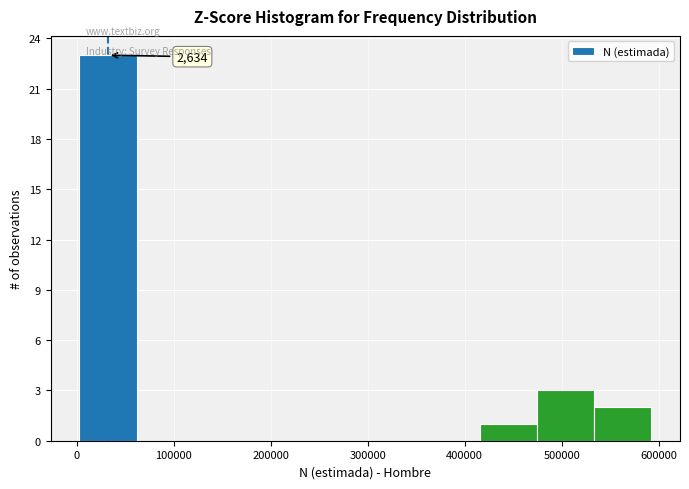

Which range on the x-axis has the tallest bar?

0 to 60000